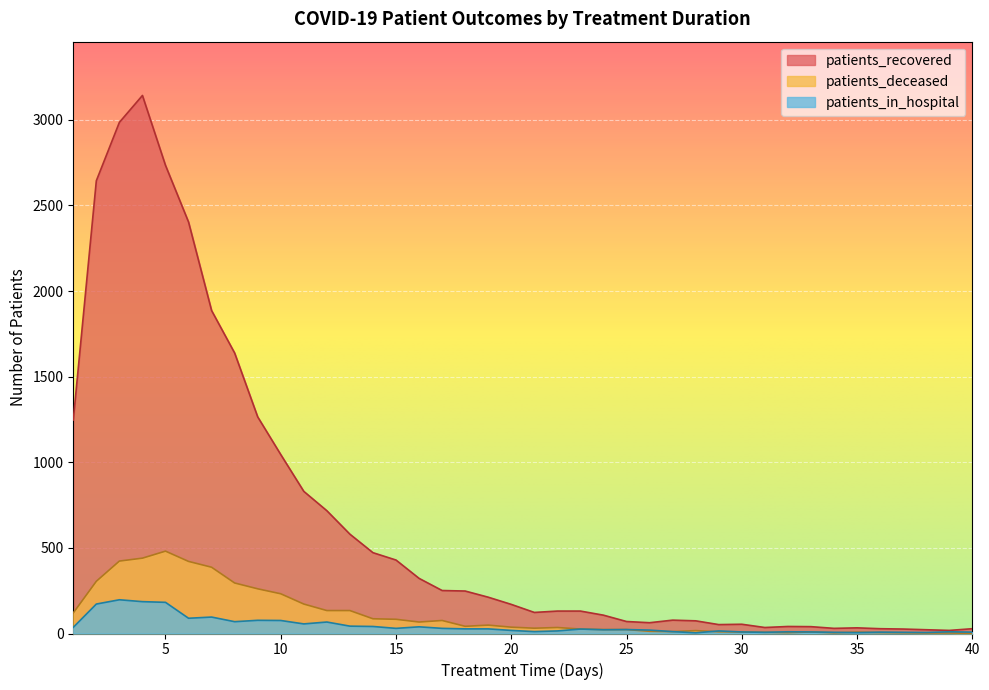

What is the difference between the patients_deceased values at 19 and 2?

256